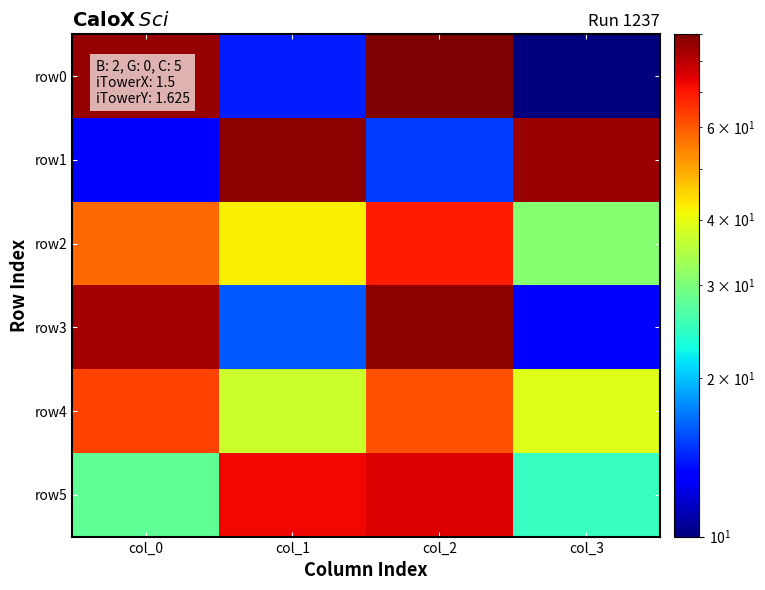

Rank the series at col_2 from lowest to highest value.

row1, row4, row2, row5, row3, row0